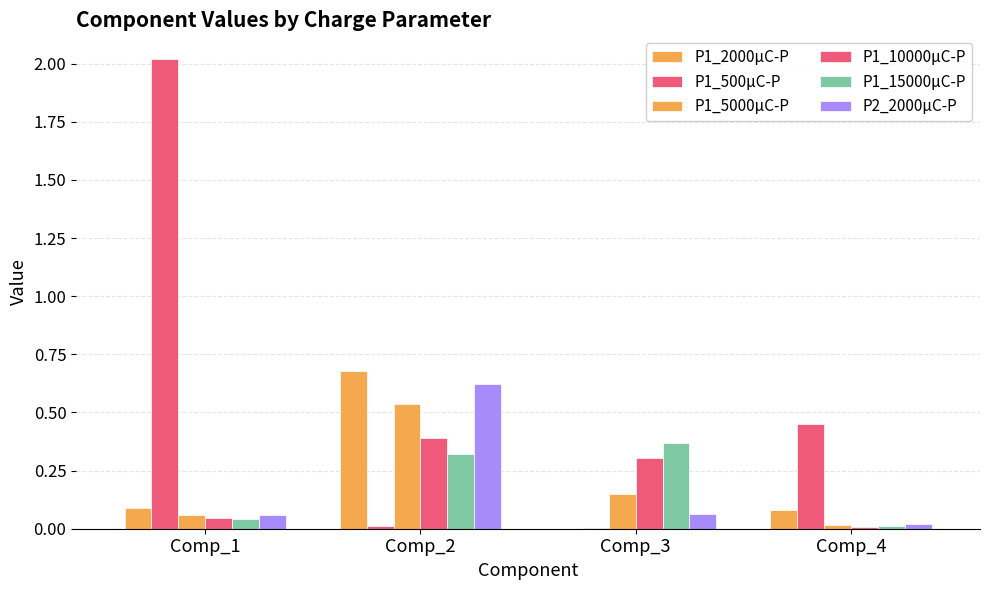

Does the chart contain stacked bars?

No